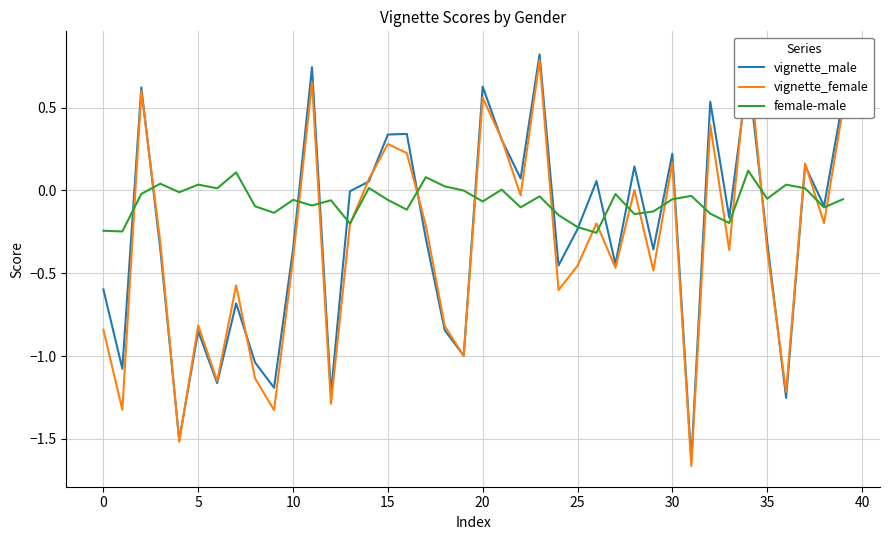

Rank the series by their average value, from lowest to highest.

vignette_female, vignette_male, female-male